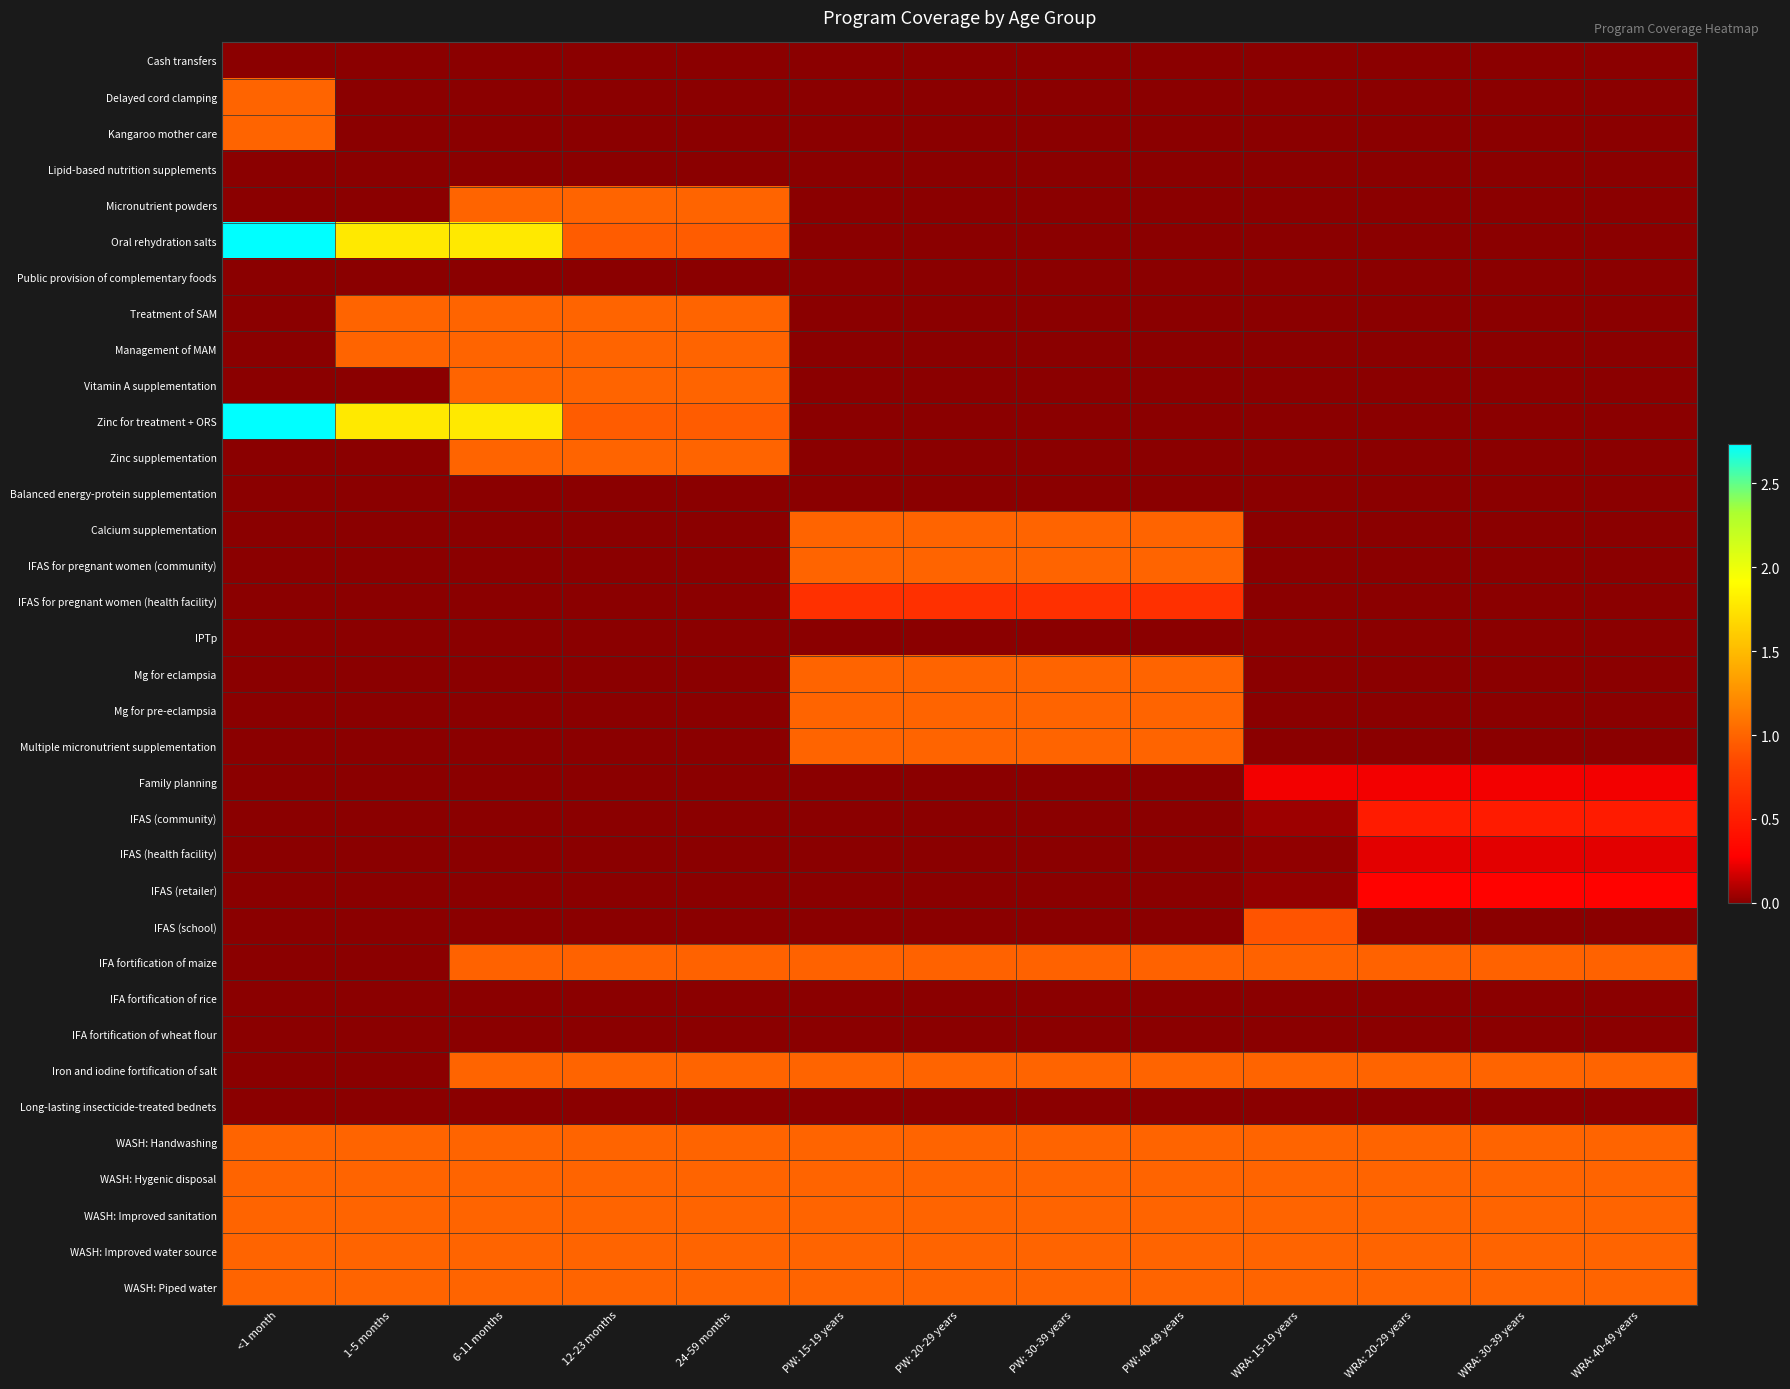

List the series in order of their peak value, highest first.

Oral rehydration salts, Zinc for treatment + ORS, Delayed cord clamping, Kangaroo mother care, Micronutrient powders, Treatment of SAM, Management of MAM, Vitamin A supplementation, Zinc supplementation, Calcium supplementation, IFAS for pregnant women (community), Mg for eclampsia, Mg for pre-eclampsia, Multiple micronutrient supplementation, Iron and iodine fortification of salt, WASH: Handwashing, WASH: Hygenic disposal, WASH: Improved sanitation, WASH: Improved water source, WASH: Piped water, IFA fortification of maize, IFAS (school), IFAS for pregnant women (health facility), IFAS (community), IFAS (retailer), Family planning, IFAS (health facility), Cash transfers, Lipid-based nutrition supplements, Public provision of complementary foods, Balanced energy-protein supplementation, IPTp, IFA fortification of rice, IFA fortification of wheat flour, Long-lasting insecticide-treated bednets